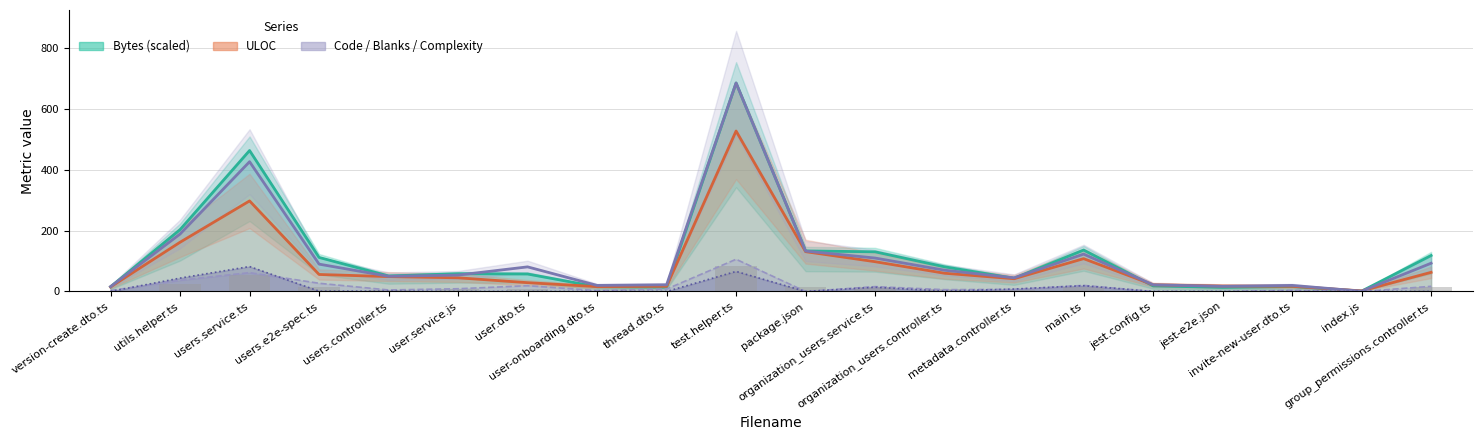

What is the difference between the maximum and second lowest values in the Bytes (scaled) series?

672.5